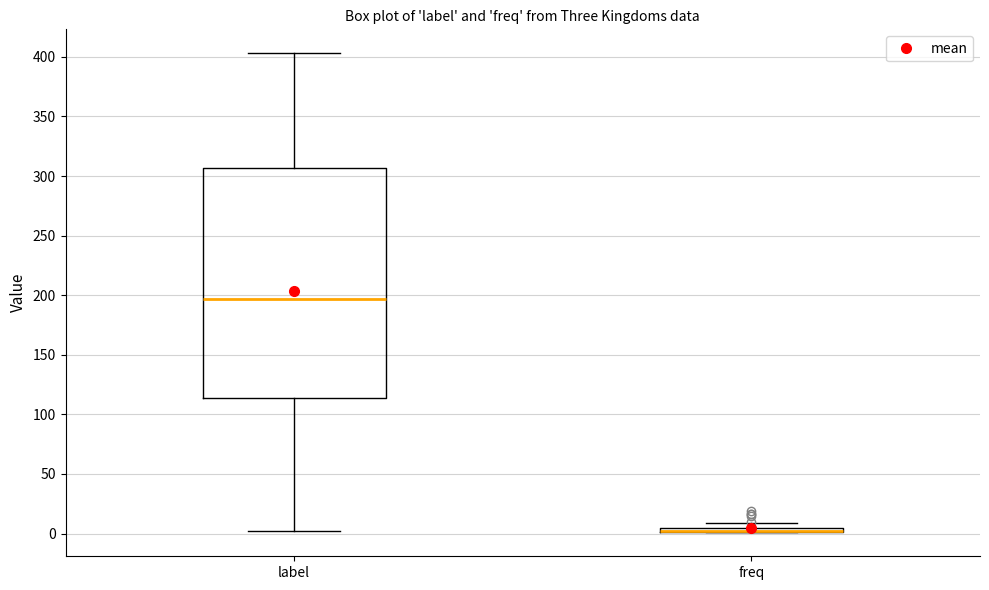

Where is the lower edge of the box for label on the y-axis? The values are not printed on the chart, so give them approximately, as read against the axis.

115